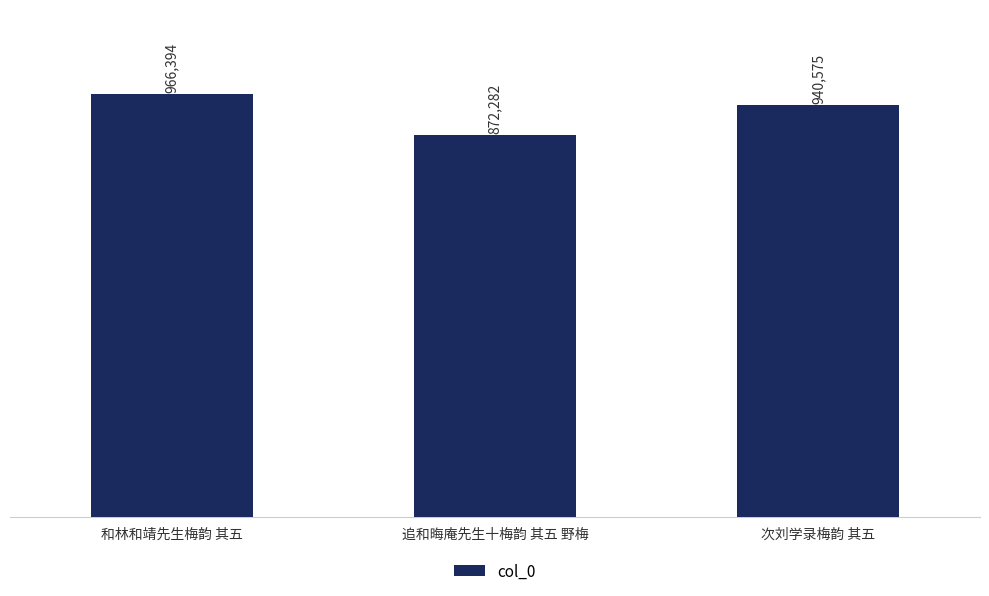

Which has a higher value, 和林和靖先生梅韵 其五 or 追和晦庵先生十梅韵 其五 野梅?

和林和靖先生梅韵 其五